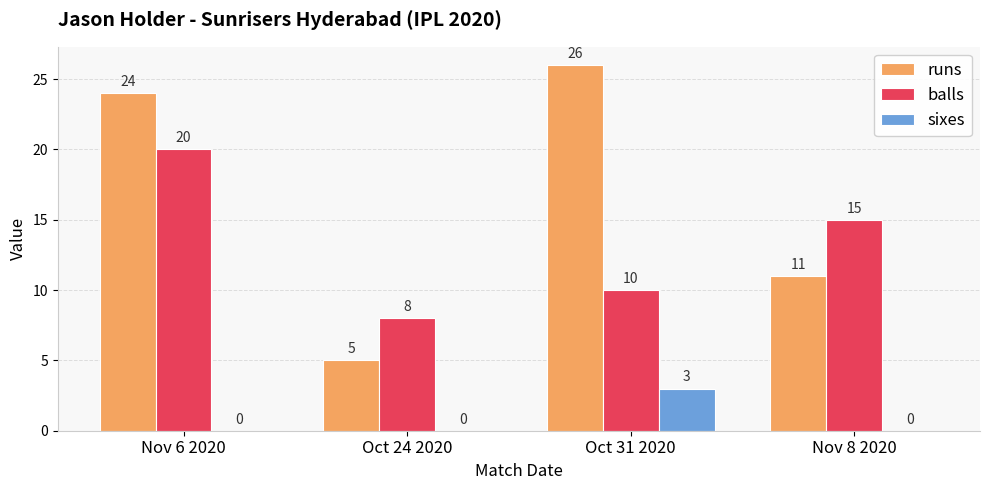

Reading left to right, list all the values displayed in this chart.

runs: 24	5	26	11
balls: 20	8	10	15
sixes: 0	0	3	0